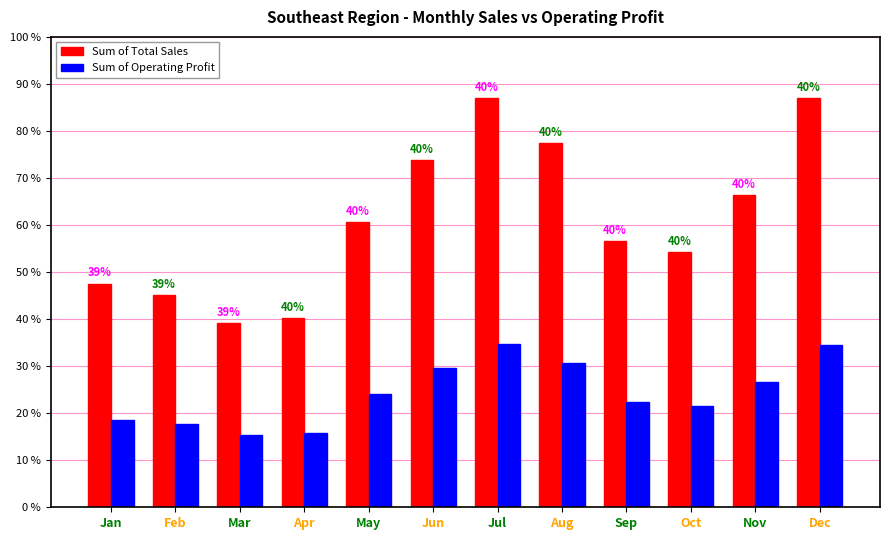

What is the difference between the Sum of Total Sales values at Jun and Aug?

801250.0